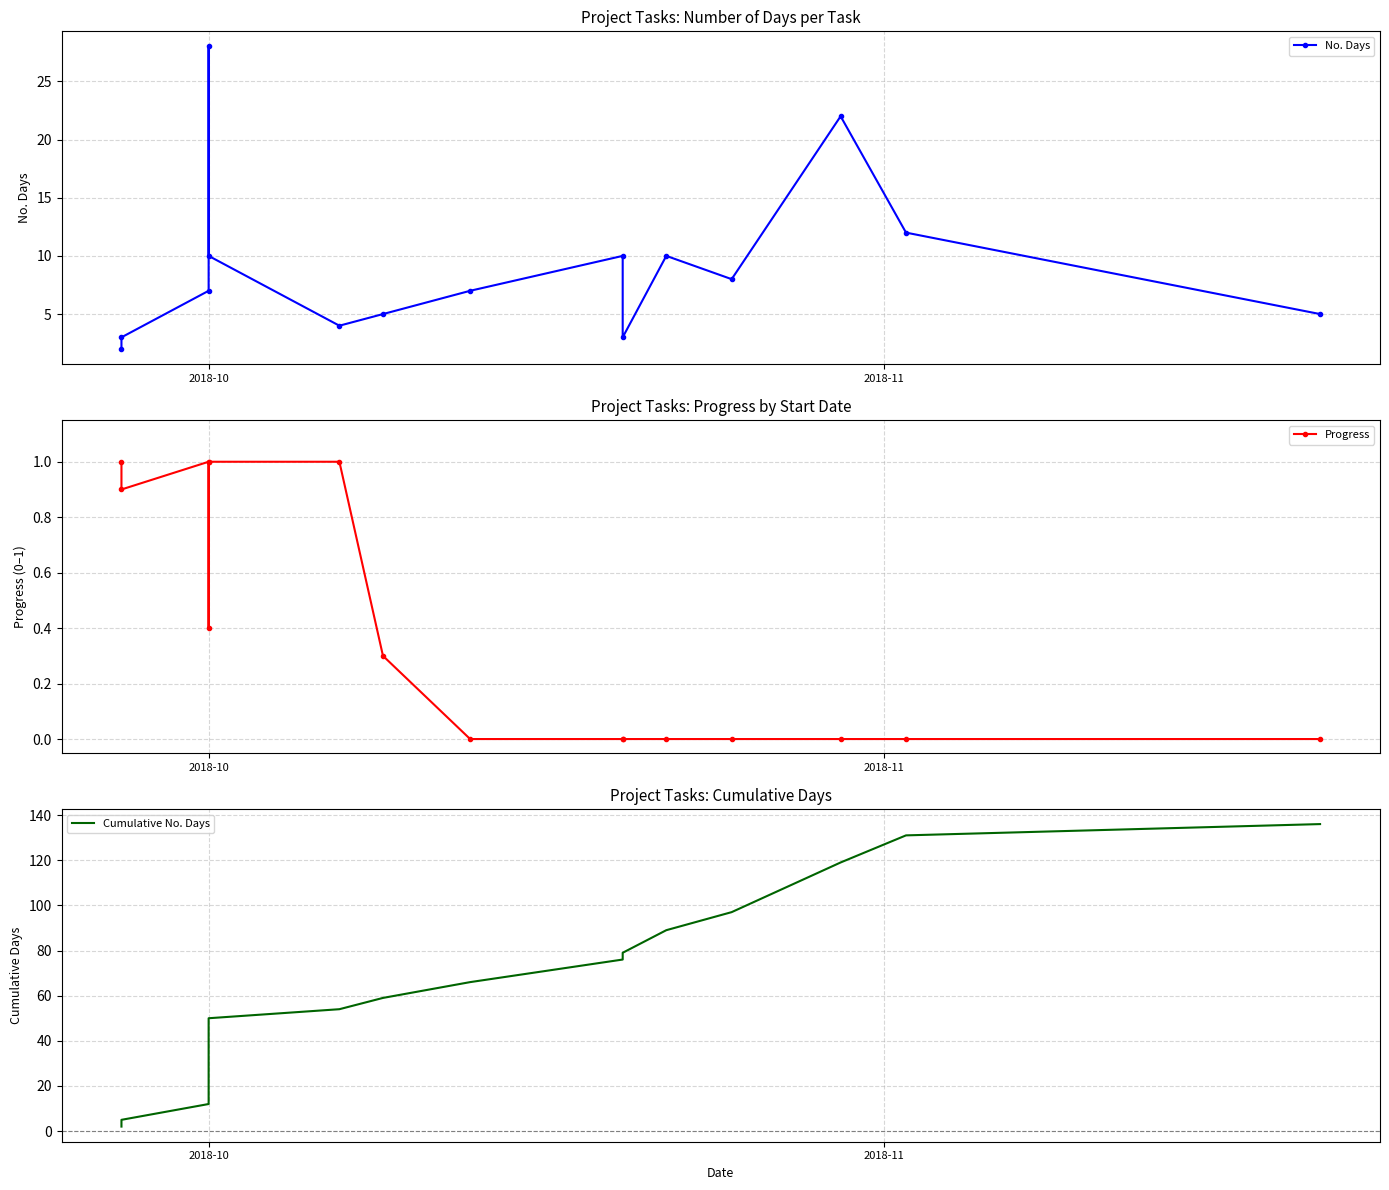

What is the sum of all No. Days values?

136.0